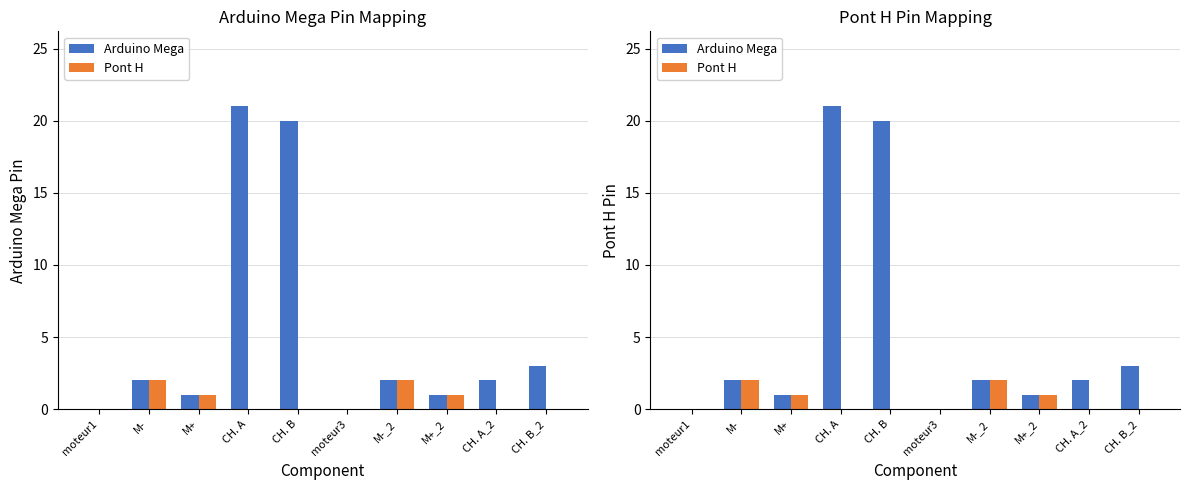

Count the number of data series in this chart.

2